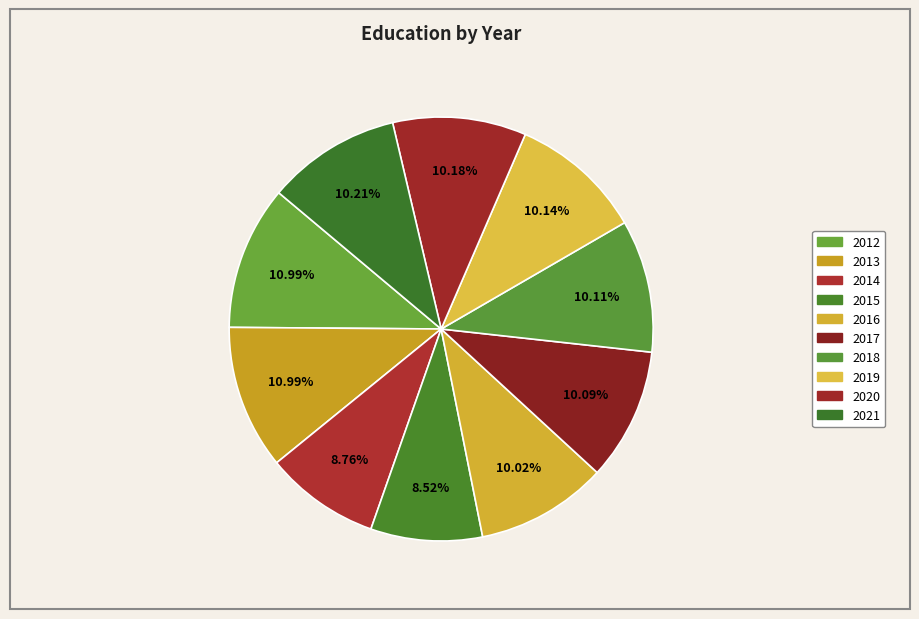

How many slices are in this pie chart?

10